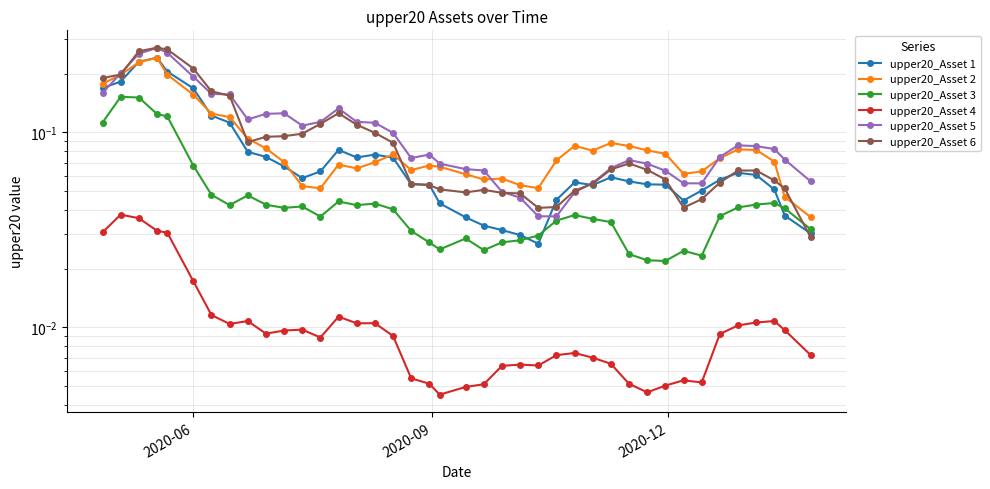

After their last crossing, which series has the higher values: upper20_Asset 5 or upper20_Asset 2?

upper20_Asset 5